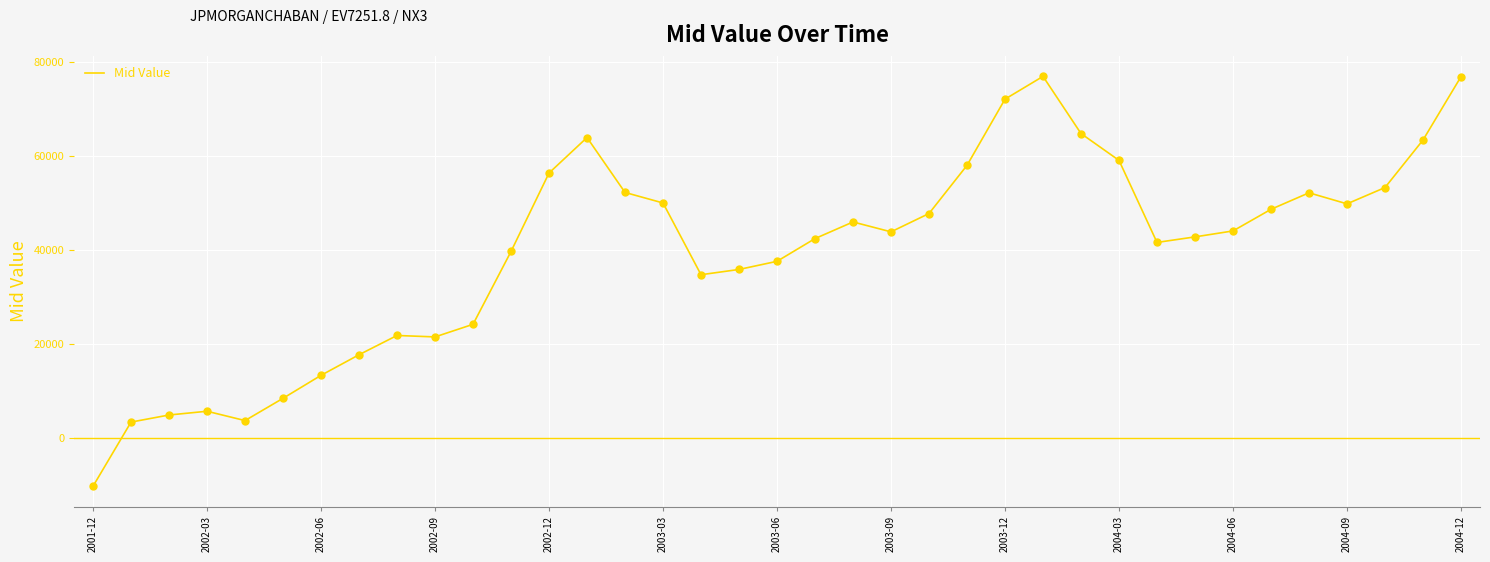

What is the greatest value displayed?

76923.0